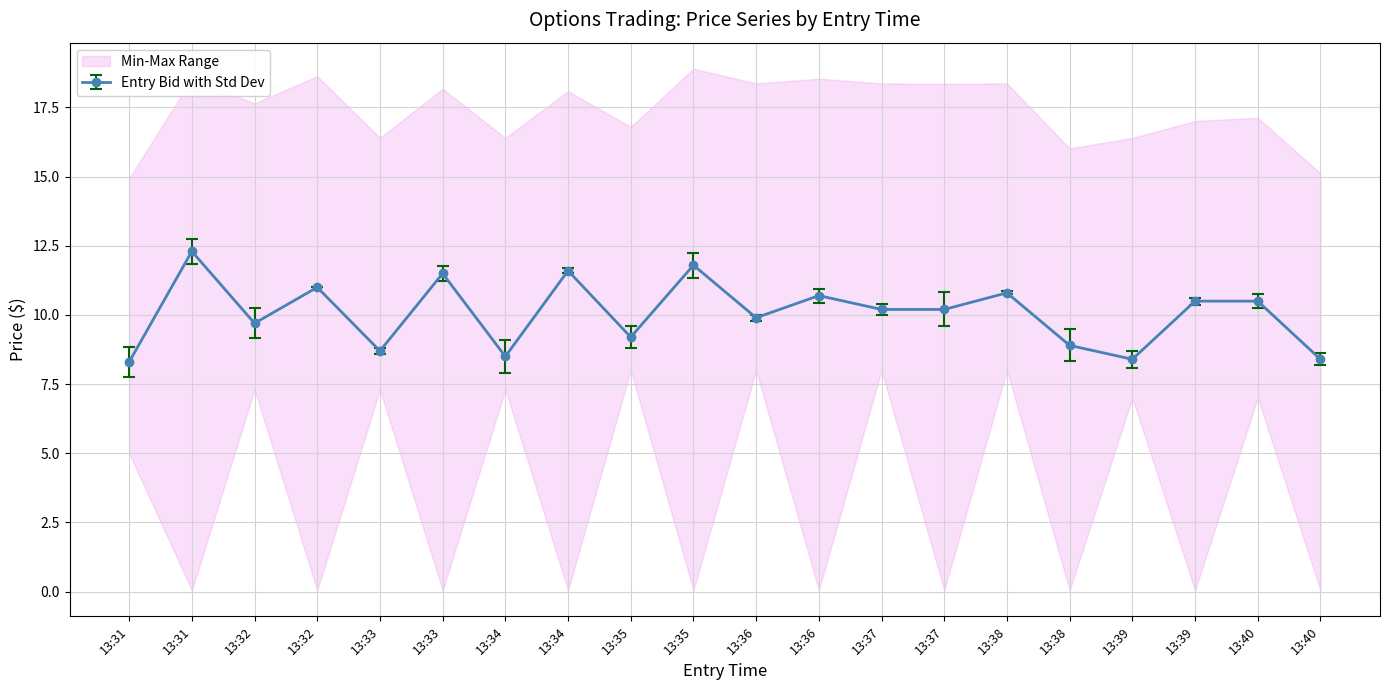

True or false: exit_bid has a value of 0.1 at 13:35.

False